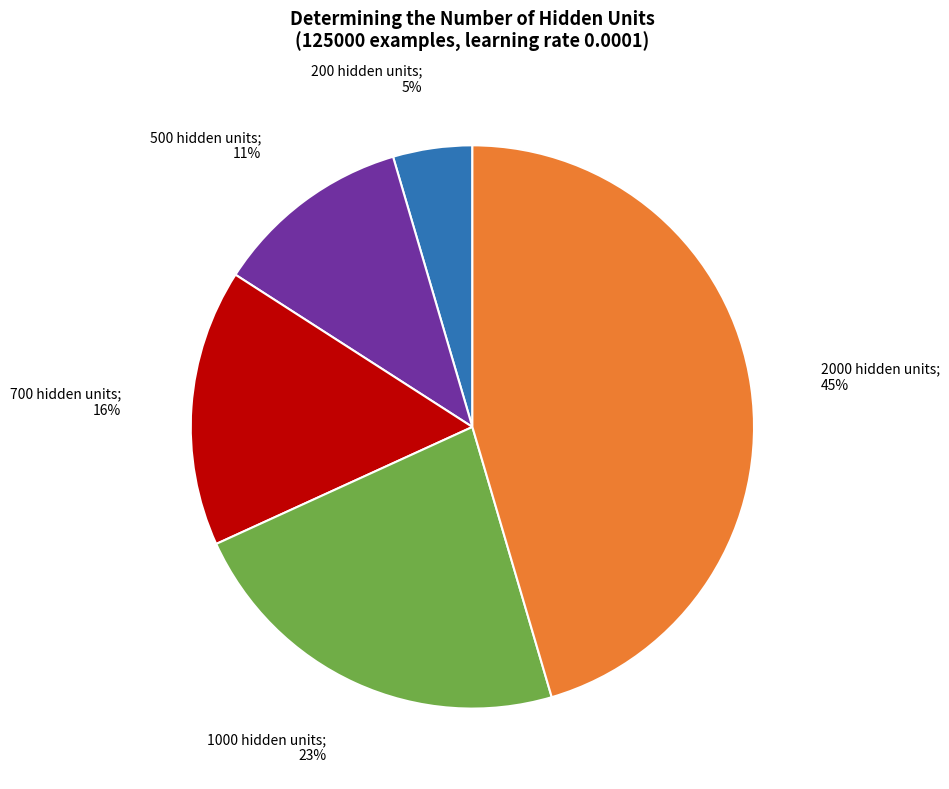

Is there a majority slice in this chart?

No